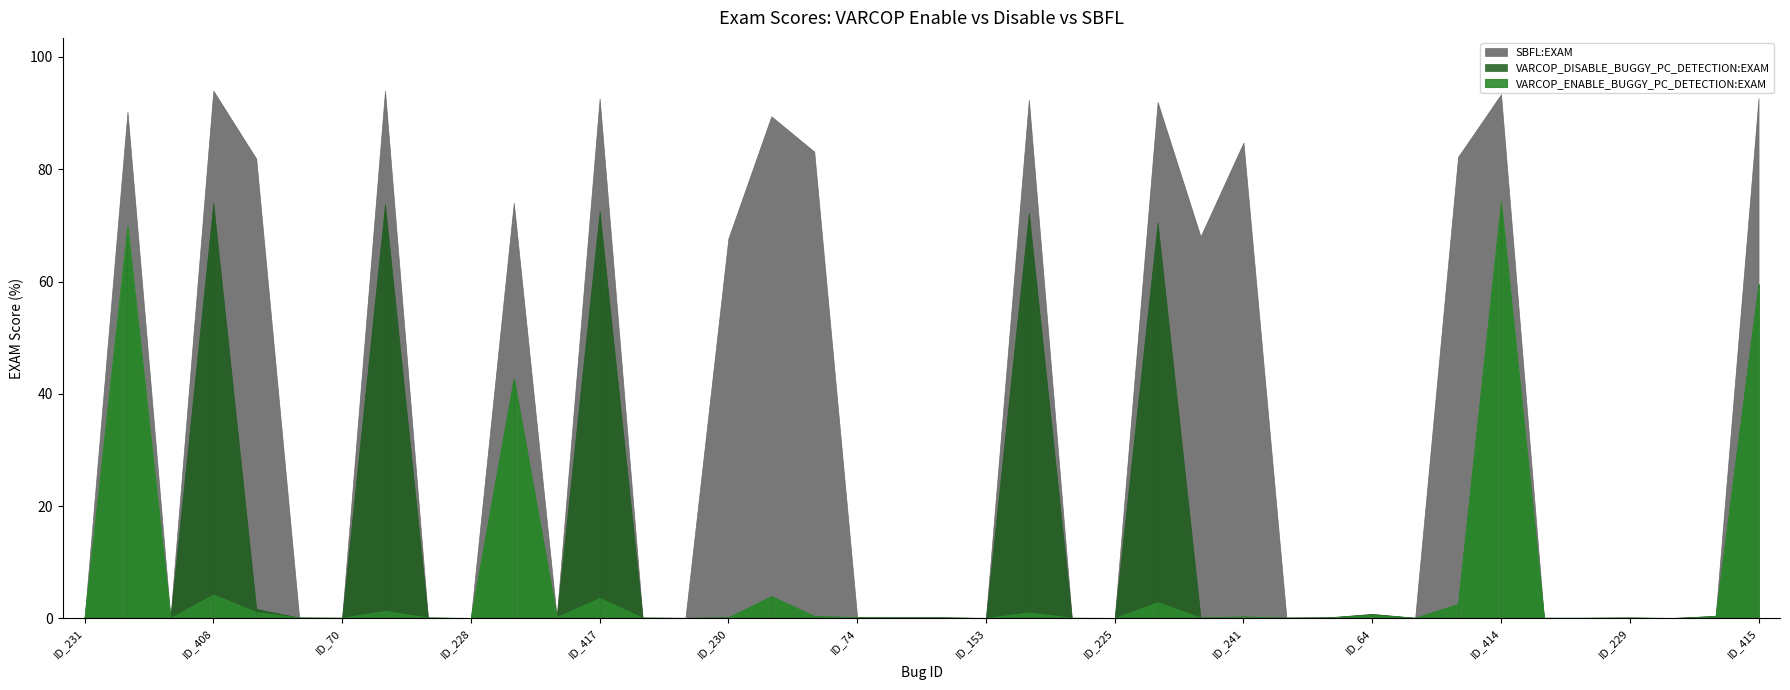

How many series are shown in this chart?

3